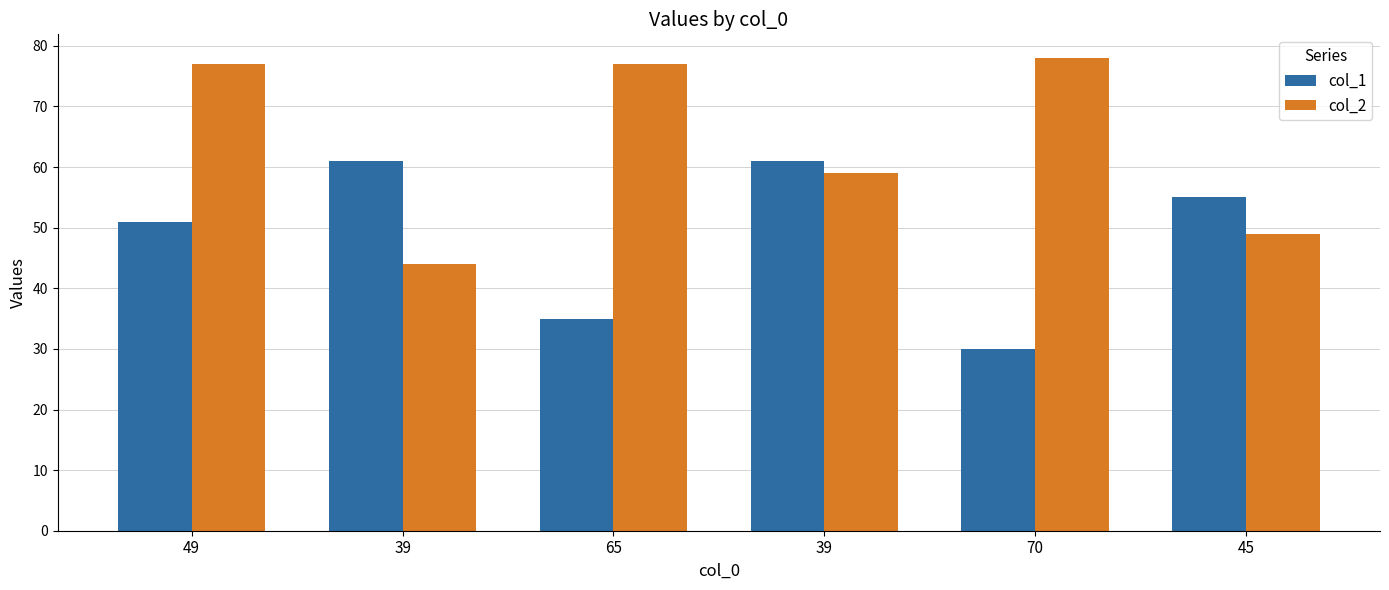

What is the spread (max minus min) of values at 49?

26